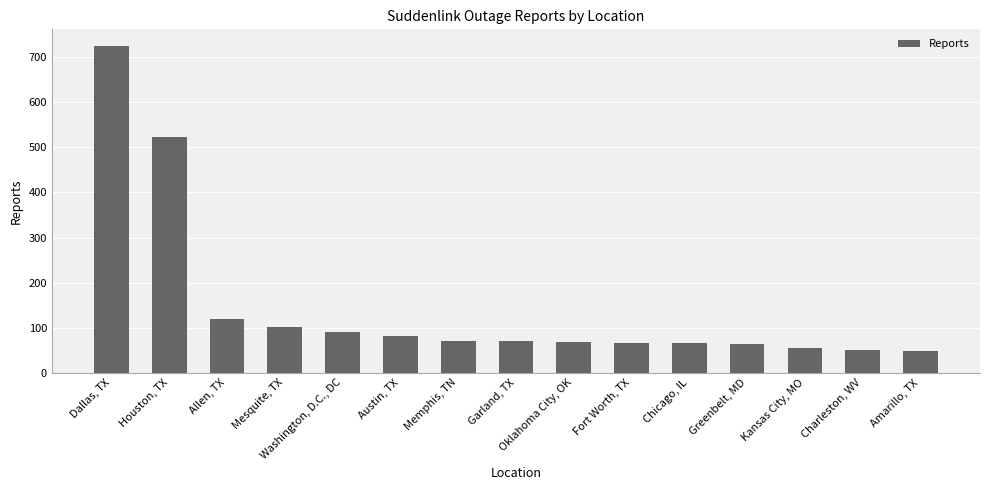

Where is the data nearest to the value 387?

Houston, TX